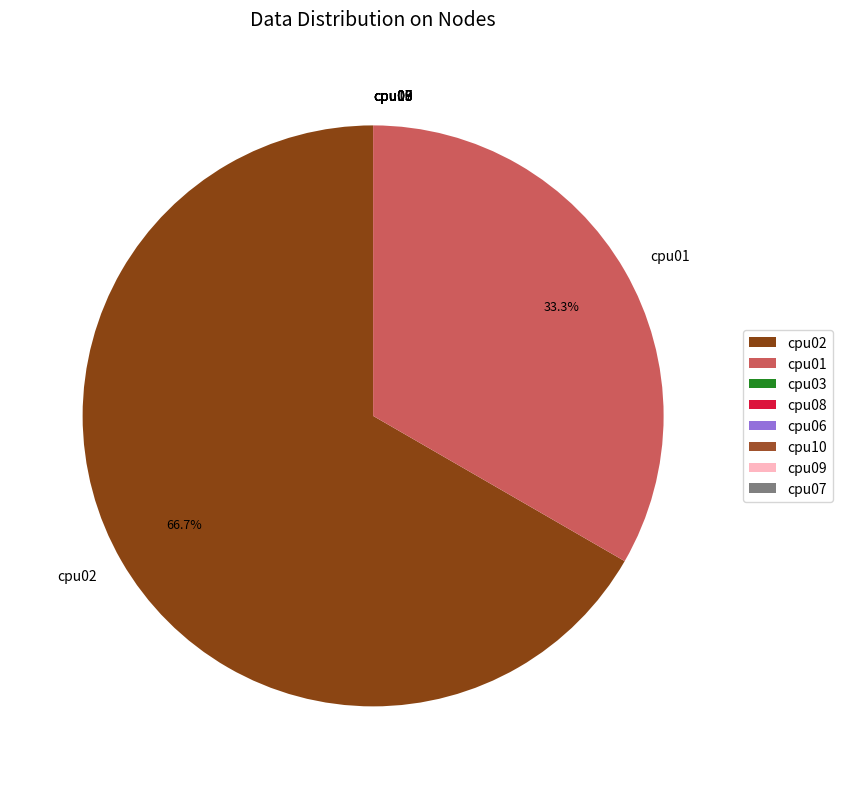

The cpu01 slice represents 33% of the pie. True or false?

True